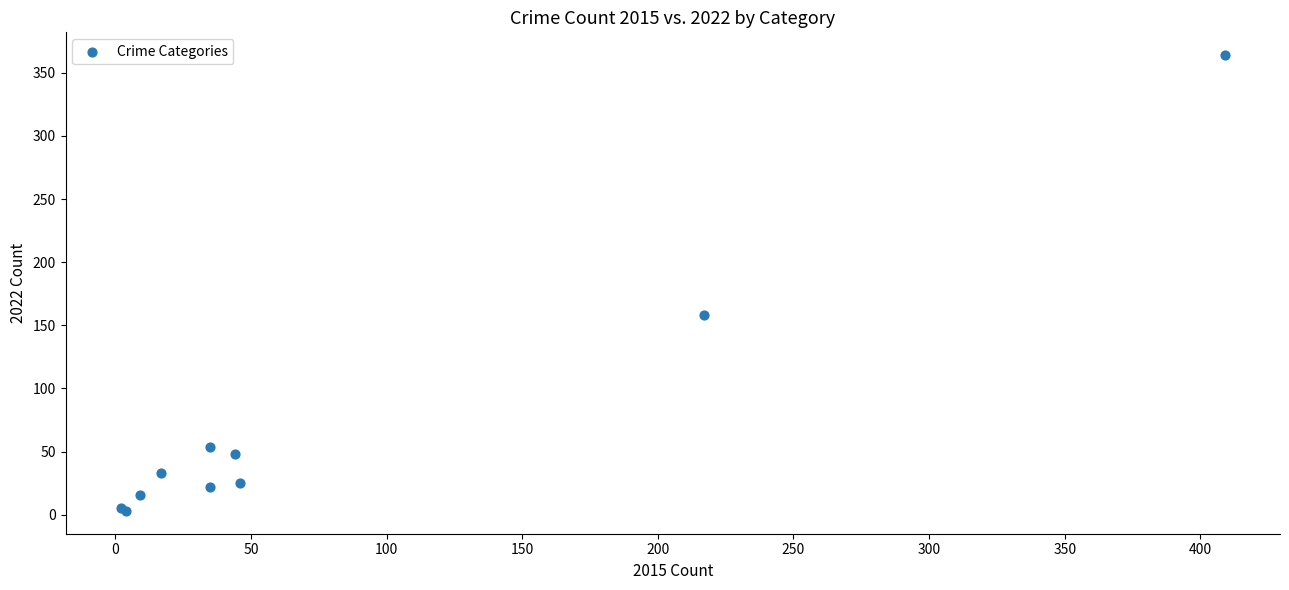

What Y value in the scatter plot is closest to 183?

158